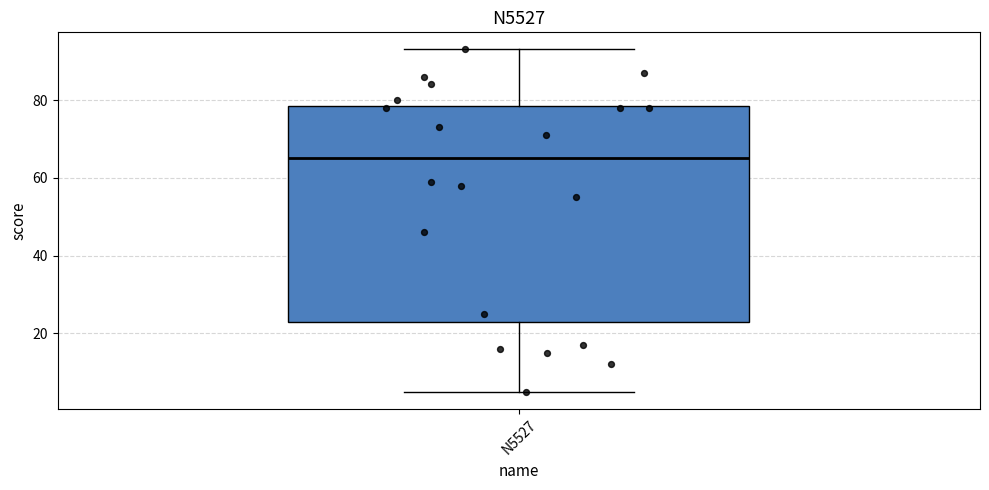

Read this box plot against the y-axis: the position of the median line, the range covered by the box, and the ends of both whiskers. The values are not printed on the chart, so give them approximately, as read against the axis.

median 66, box 24 to 78, whiskers 6 to 94